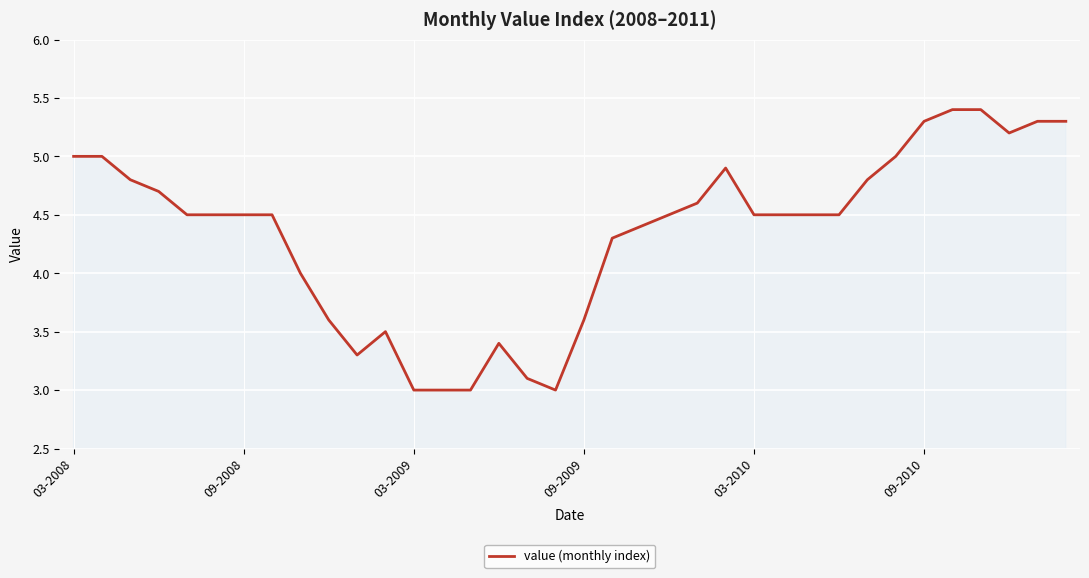

What is the difference between the maximum and minimum values?

2.4